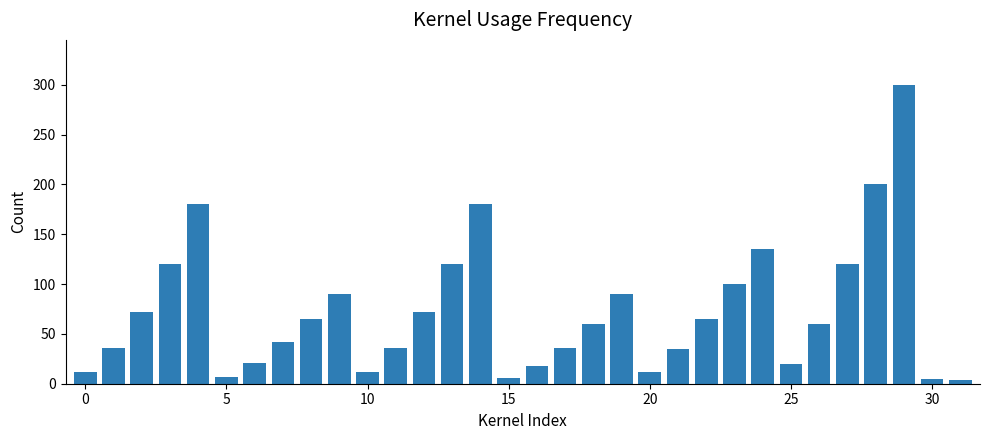

What is the maximum value shown in the chart?

300